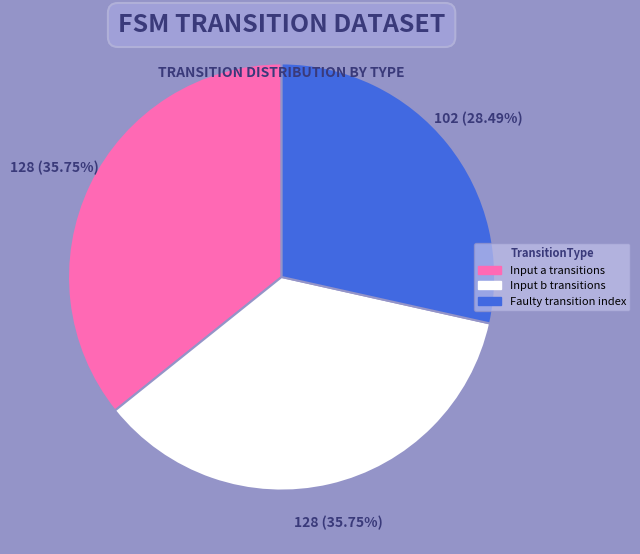

Between Input a transitions and Faulty transition index, which is larger?

Input a transitions